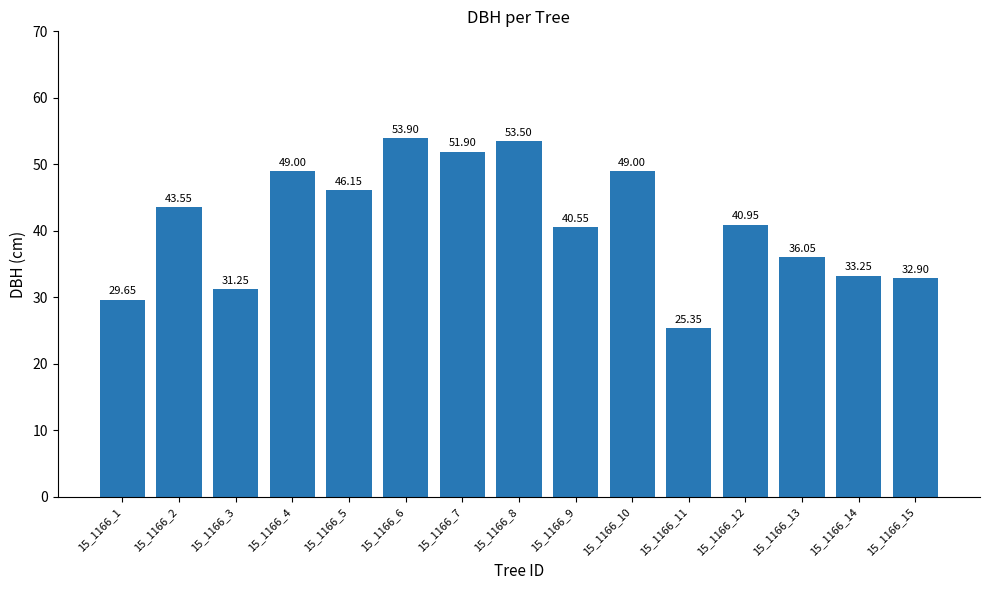

What is the average value?

41.1